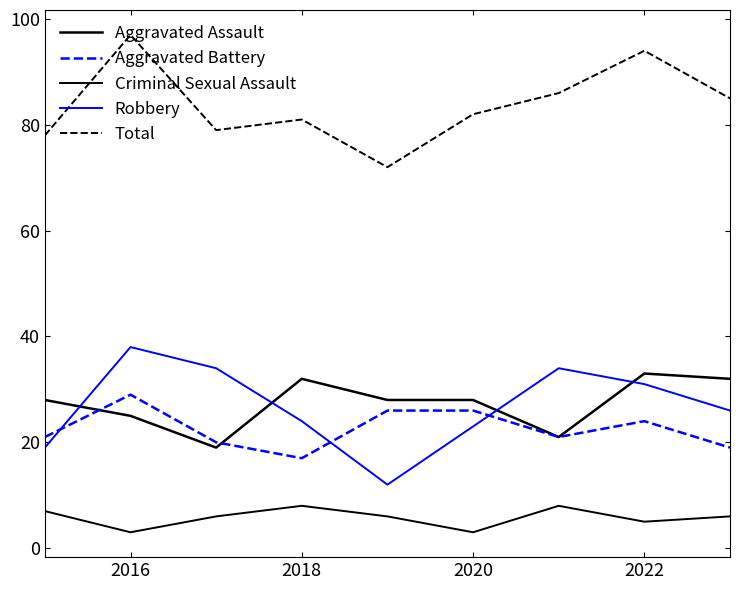

How many lines are shown in the chart?

5